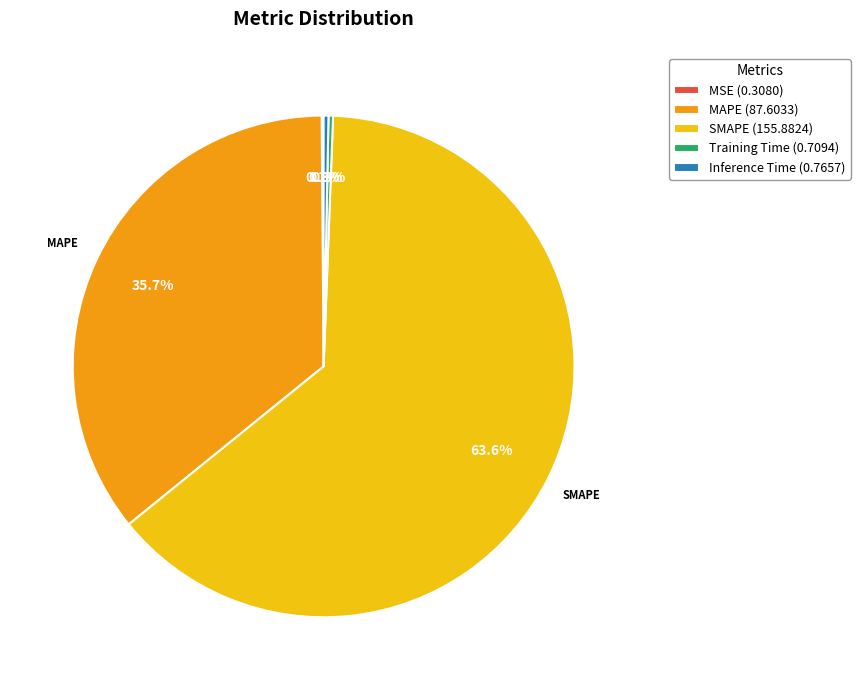

True or false: SMAPE accounts for 49% of the total.

False